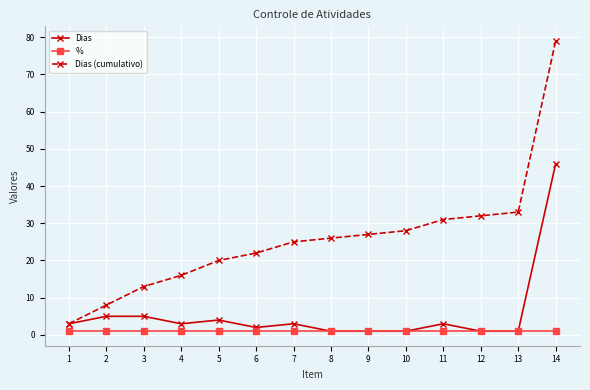

What is the maximum value for Dias (cumulativo)?

79